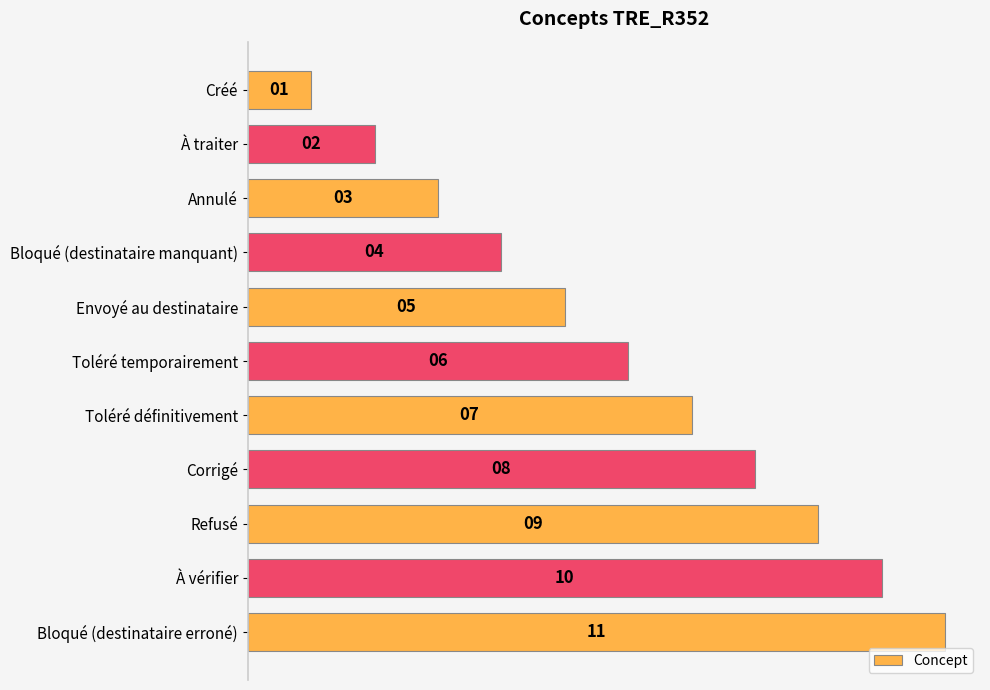

What is the difference between the maximum and minimum values?

10